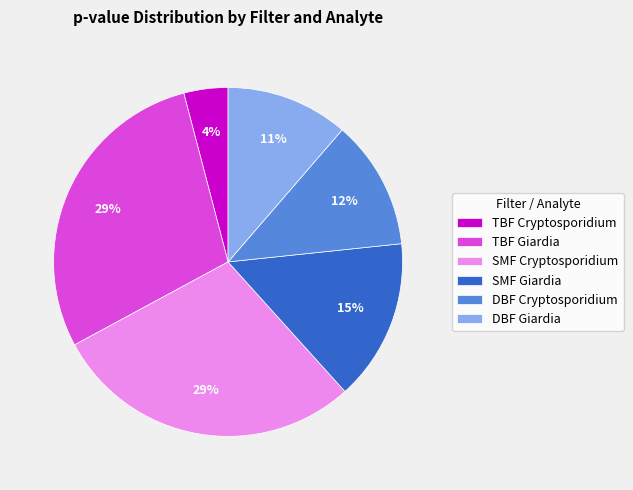

True or false: DBF Cryptosporidium accounts for 12% of the total.

True